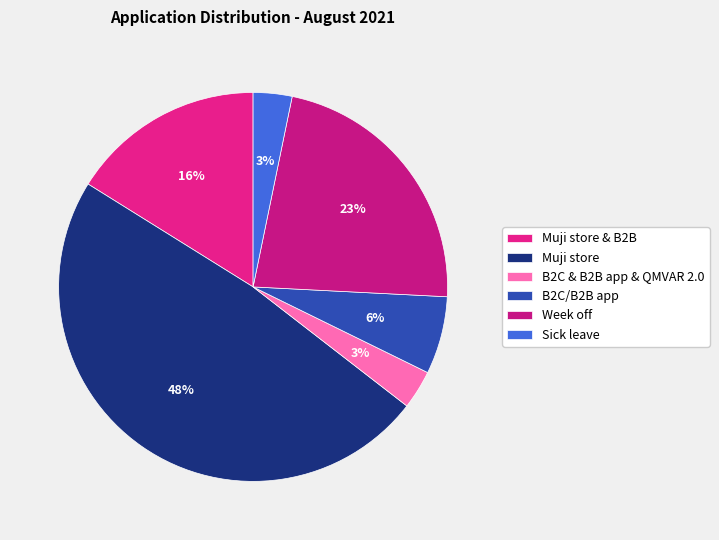

Is there any slice that represents more than half of the pie?

No